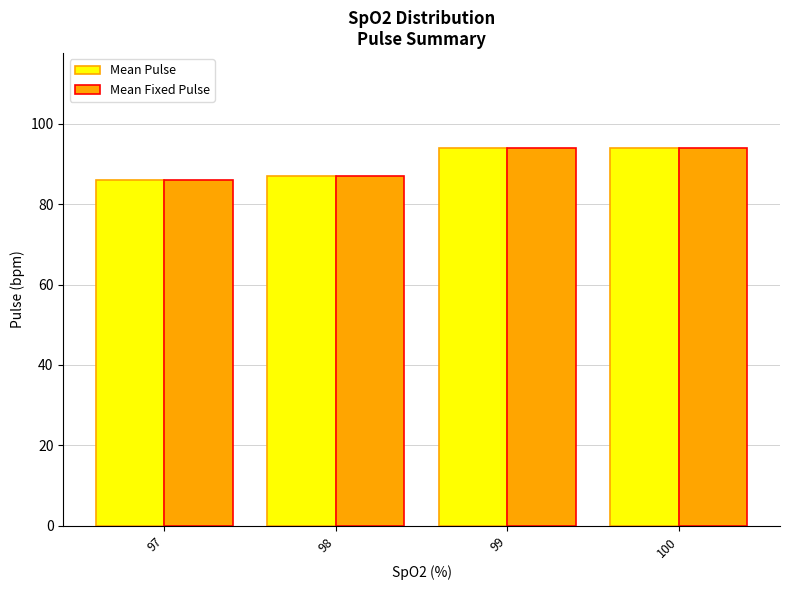

Reading right to left, list all the values displayed in this chart.

Mean Pulse: 94	94	87	86
Mean Fixed Pulse: 94	94	87	86